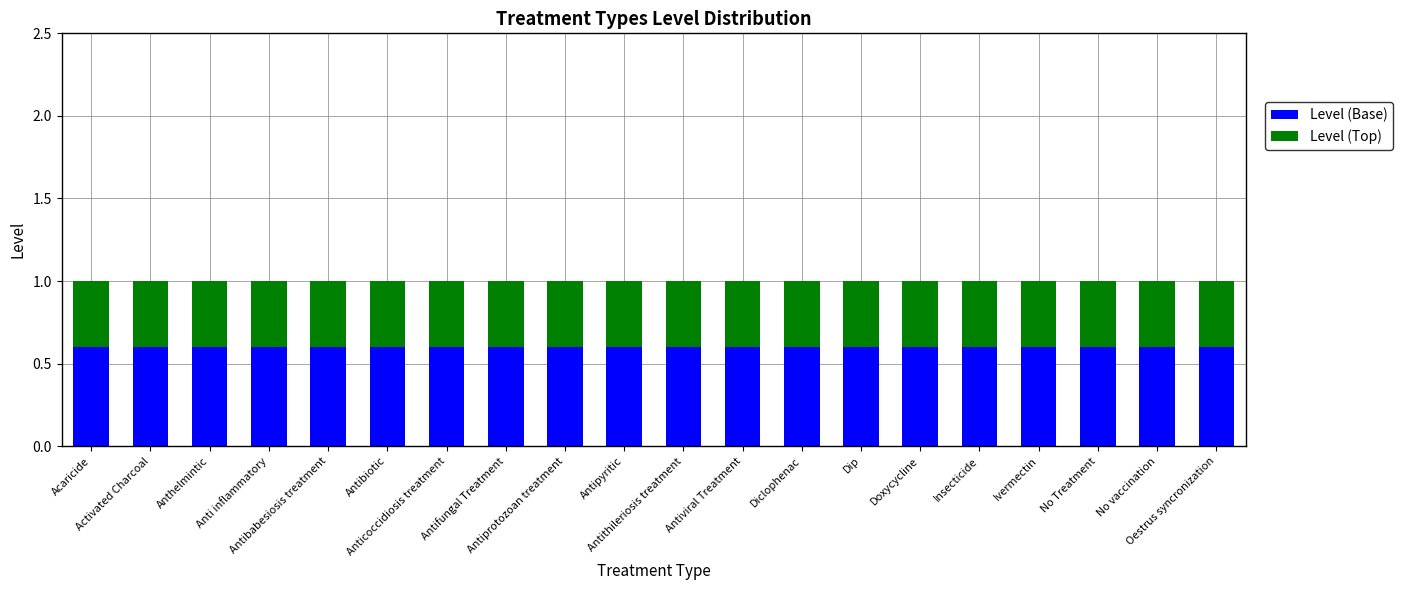

What is the sum of all Level (Base) values?

12.0